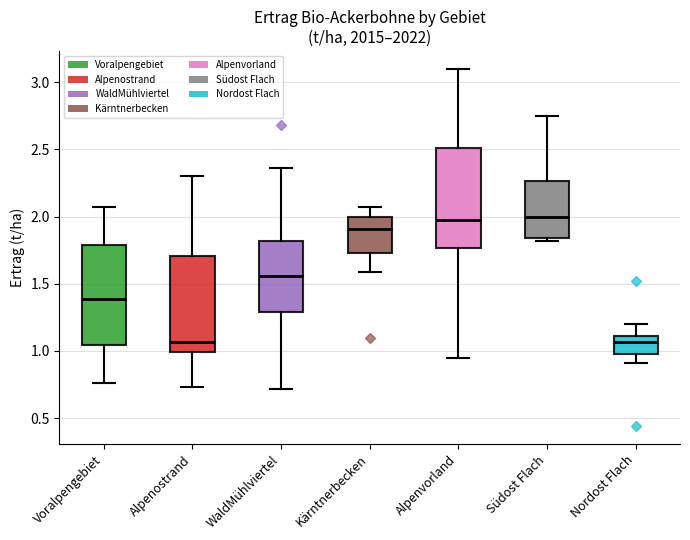

Where does the median line of the box for Voralpengebiet sit on the y-axis? The values are not printed on the chart, so give them approximately, as read against the axis.

1.40